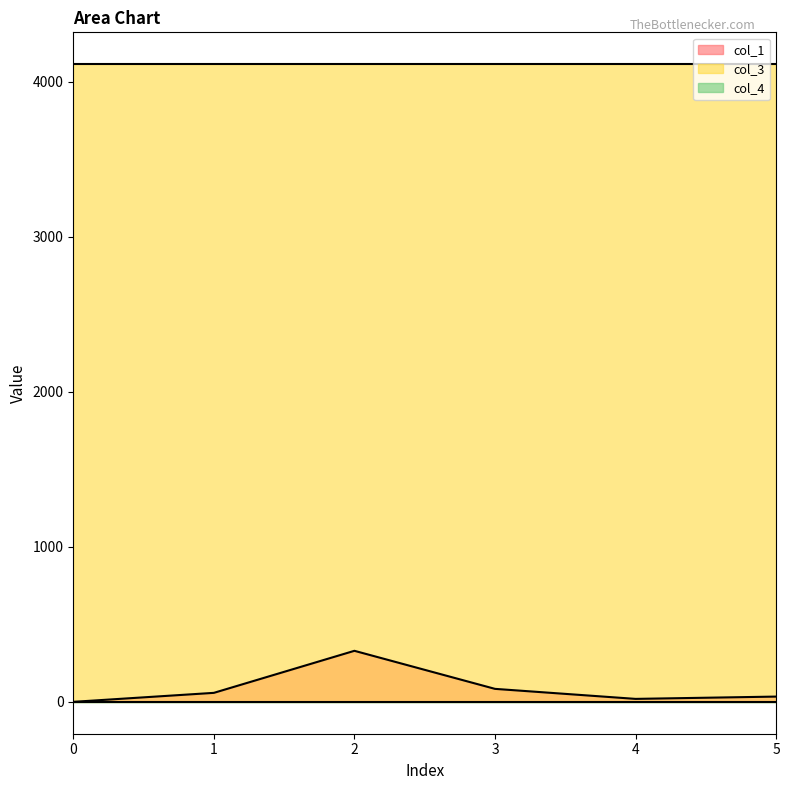

True or false: col_4 has a value of 0.0 at 2.

True